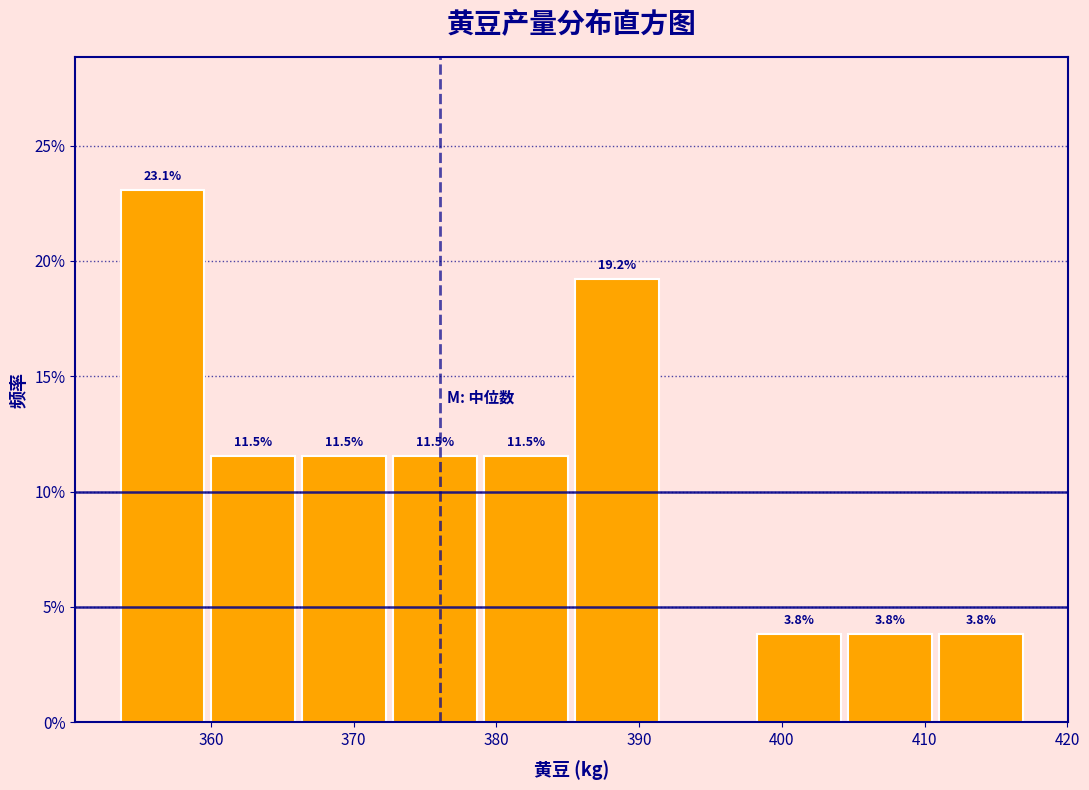

Which range on the x-axis has the tallest bar?

354 to 360